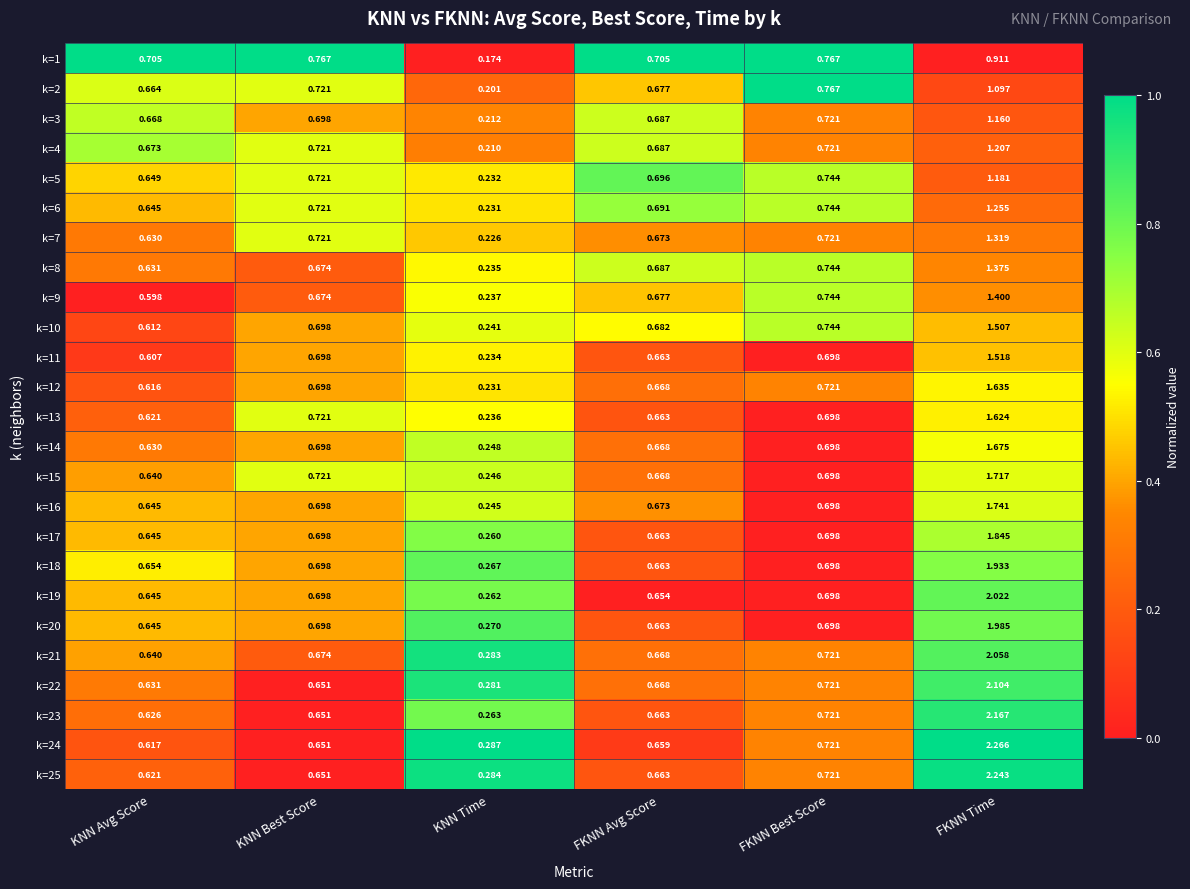

At which label is k=5 closest to 0?

KNN Time